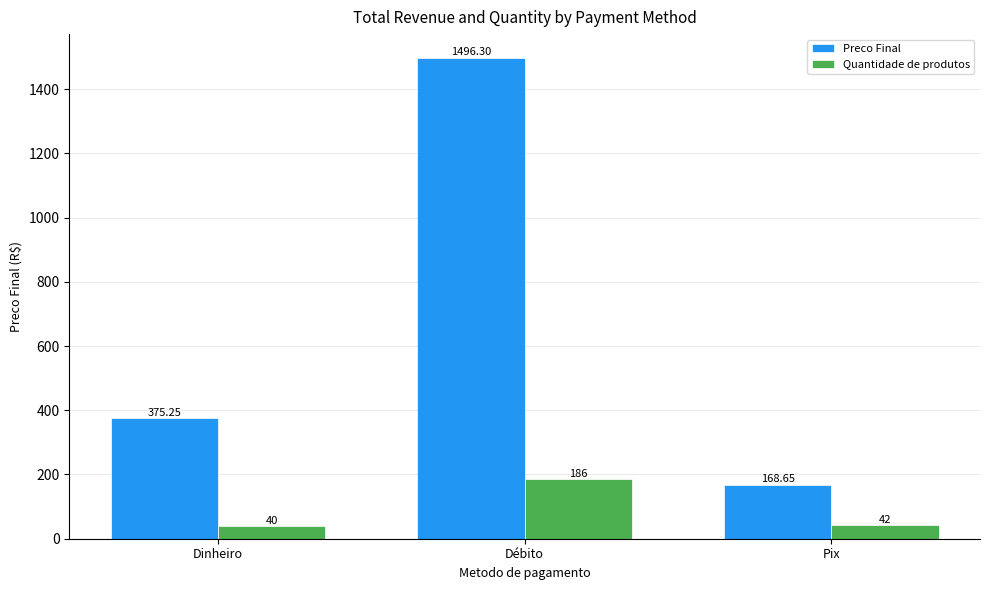

Which series has the largest range (max minus min)?

Preco Final